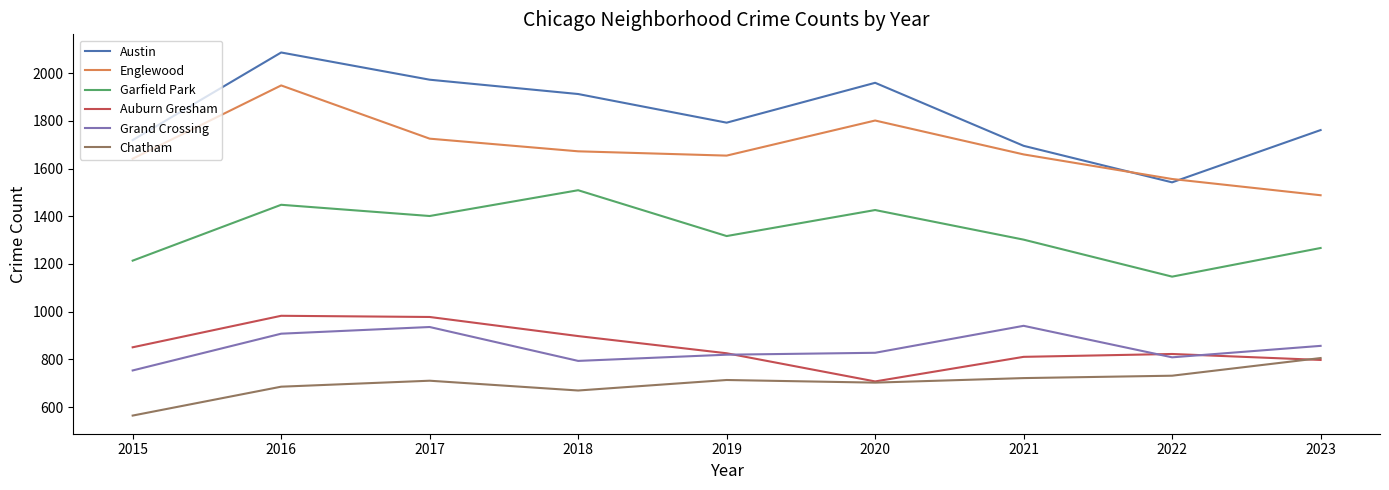

What is the difference between the second highest and second lowest values in the Grand Crossing series?

142